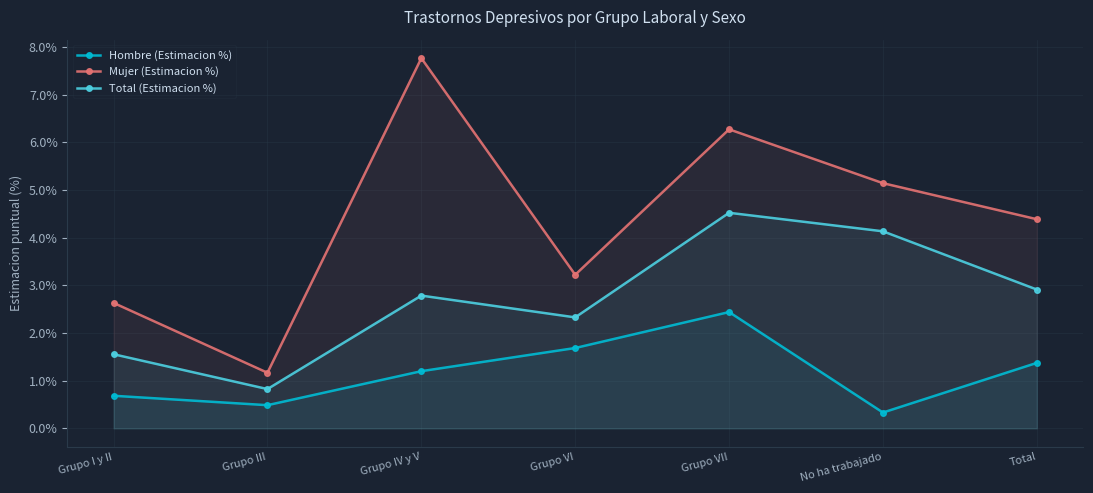

What is the sum of all Total (Estimacion %) values?

19.1